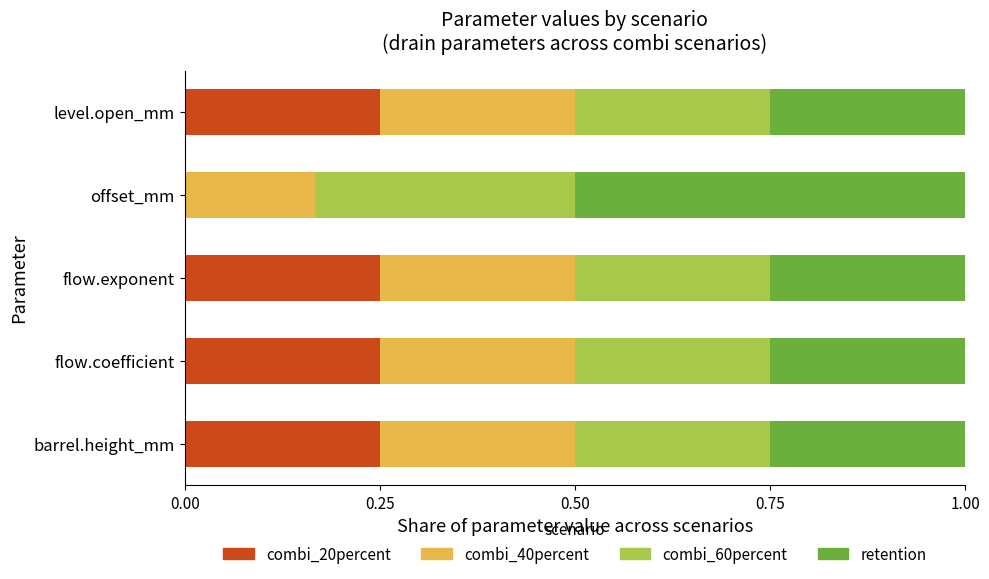

The value of combi_20percent at offset_mm is -0.1. True or false?

False